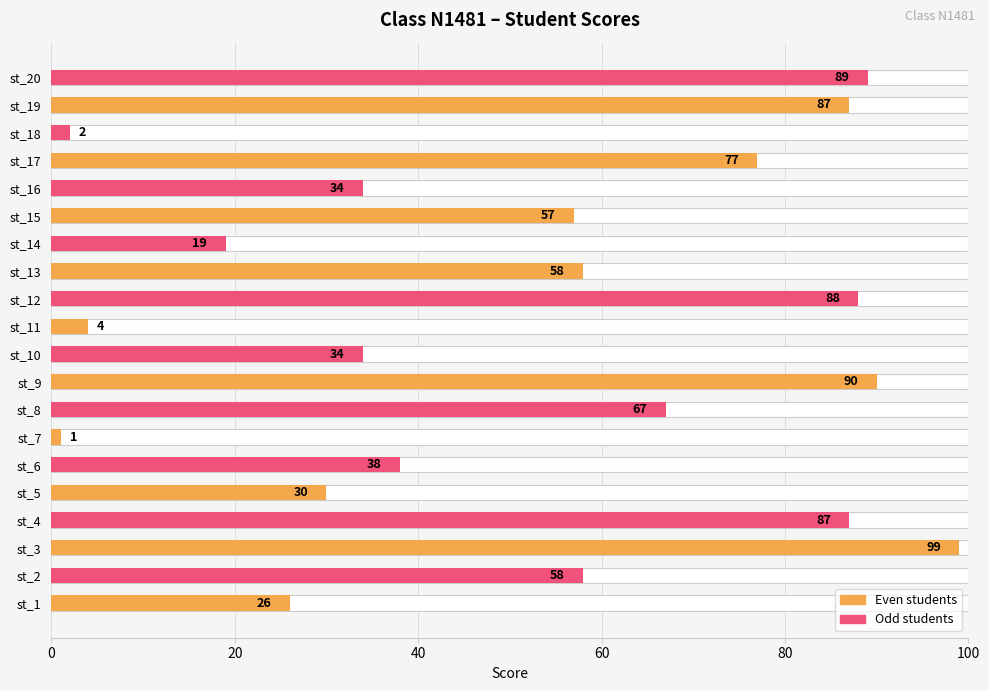

Reading right to left, what are all the values shown in this chart?

89	87	2	77	34	57	19	58	88	4	34	90	67	1	38	30	87	99	58	26